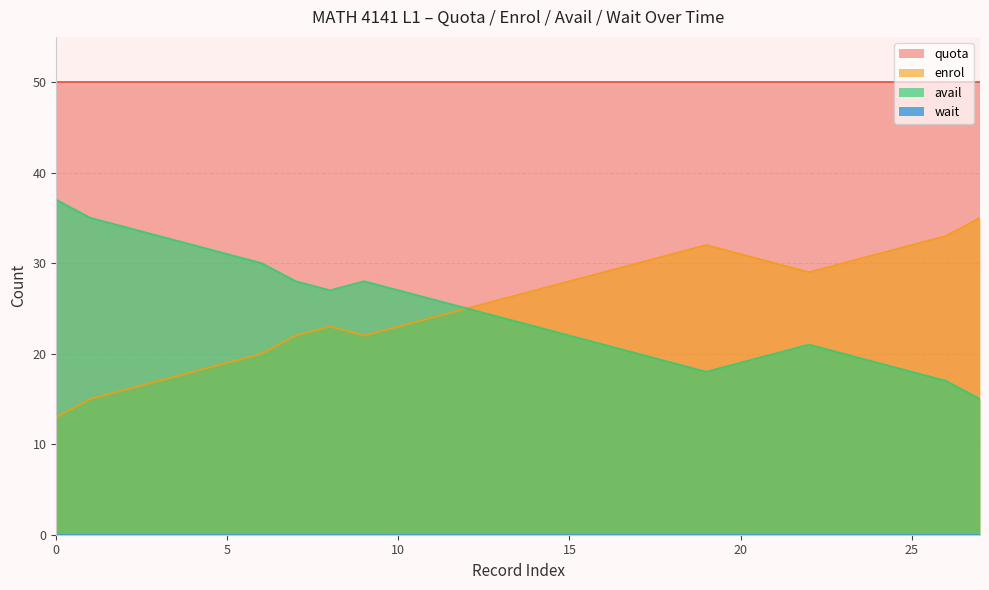

What is the label of the 22nd point from the left?

21